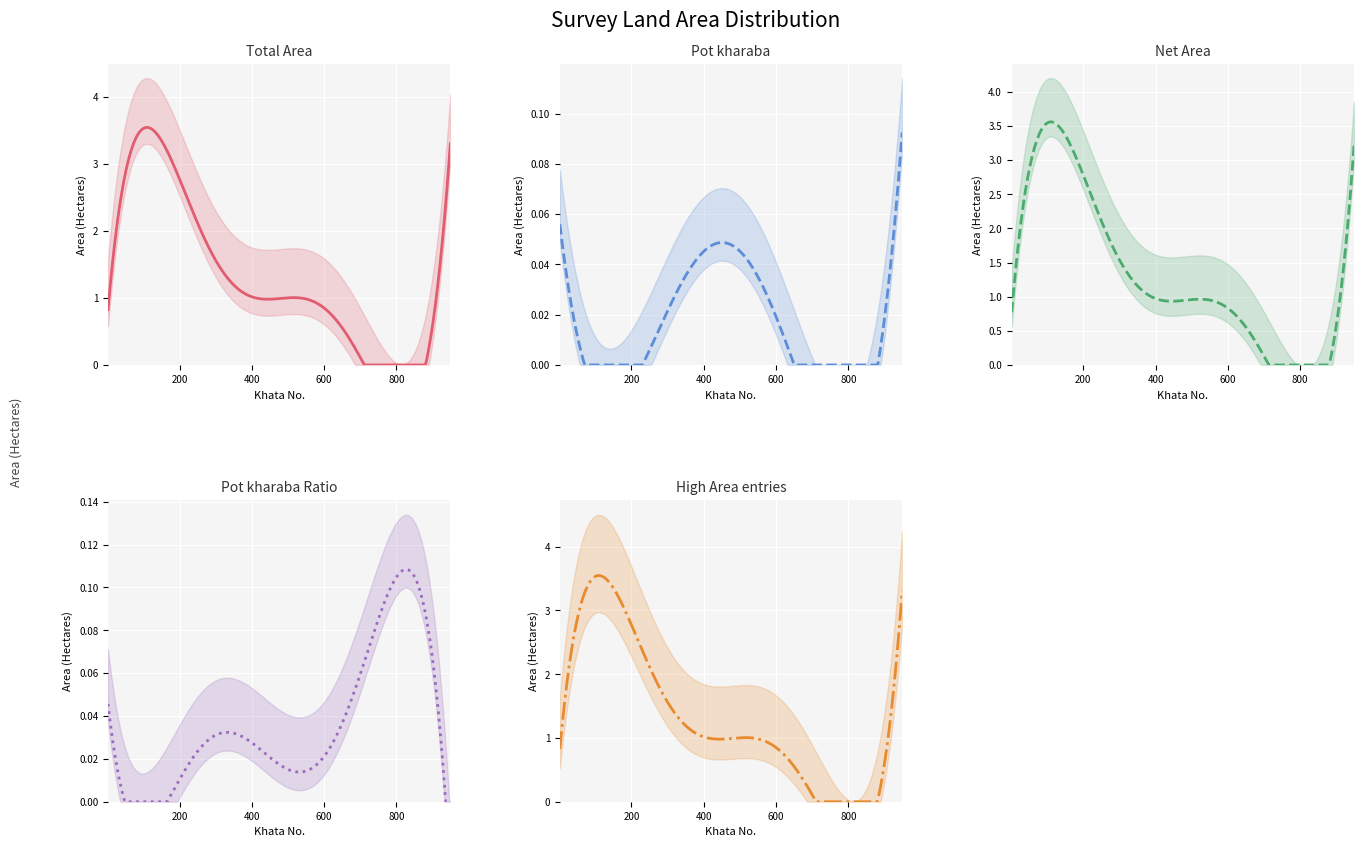

Does the chart display data point markers on the line(s)?

No